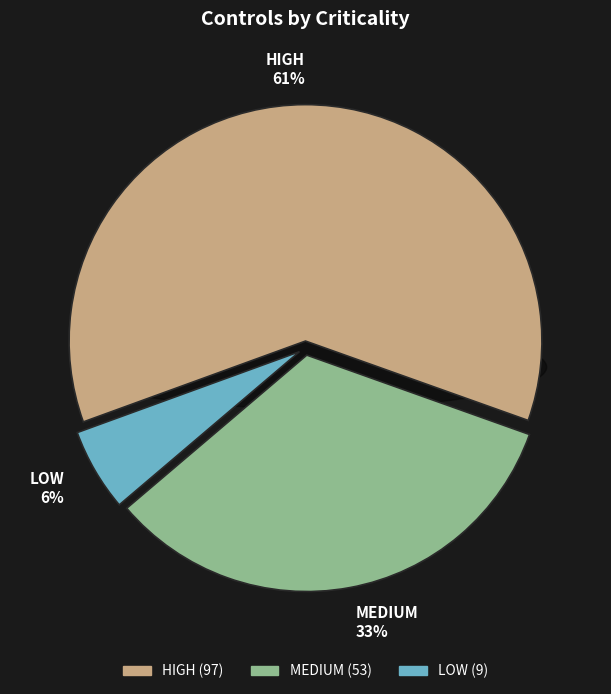

The HIGH slice represents 74% of the pie. True or false?

False